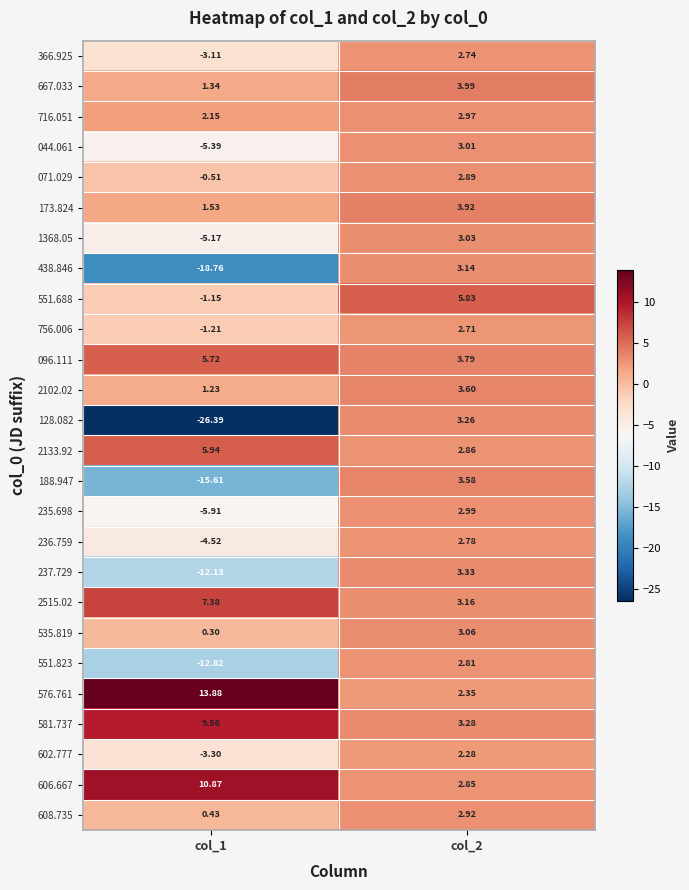

Which label corresponds to the smallest value in the chart?

col_1